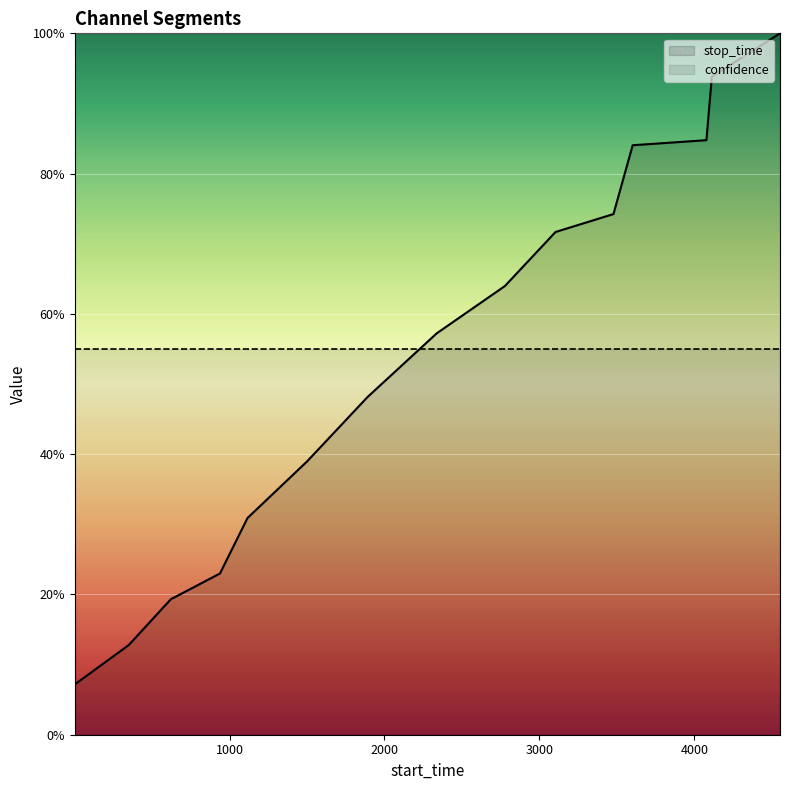

What is the average value?

0.5